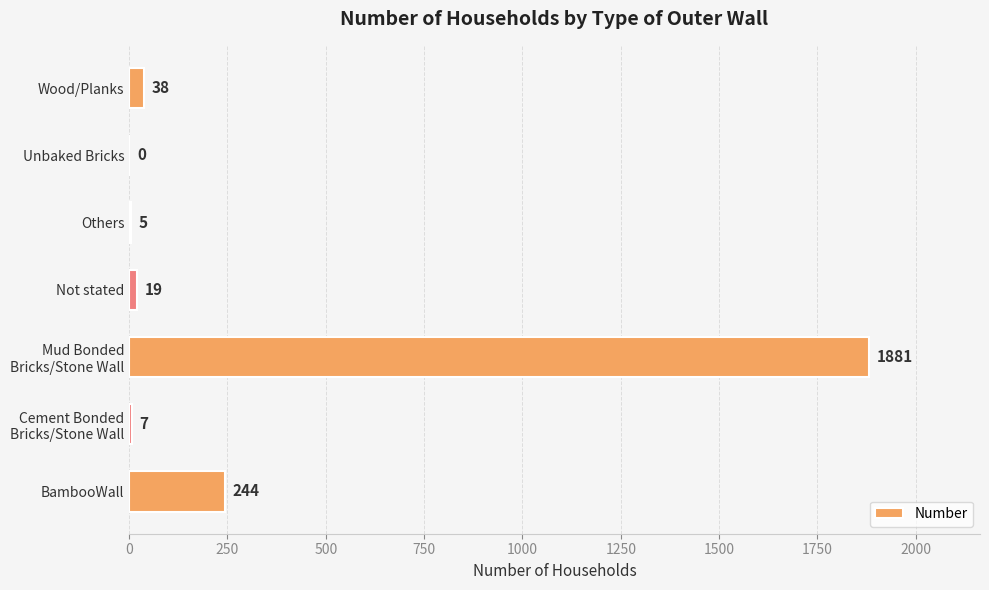

The chart shows a value of 1094 at Unbaked Bricks. True or false?

False